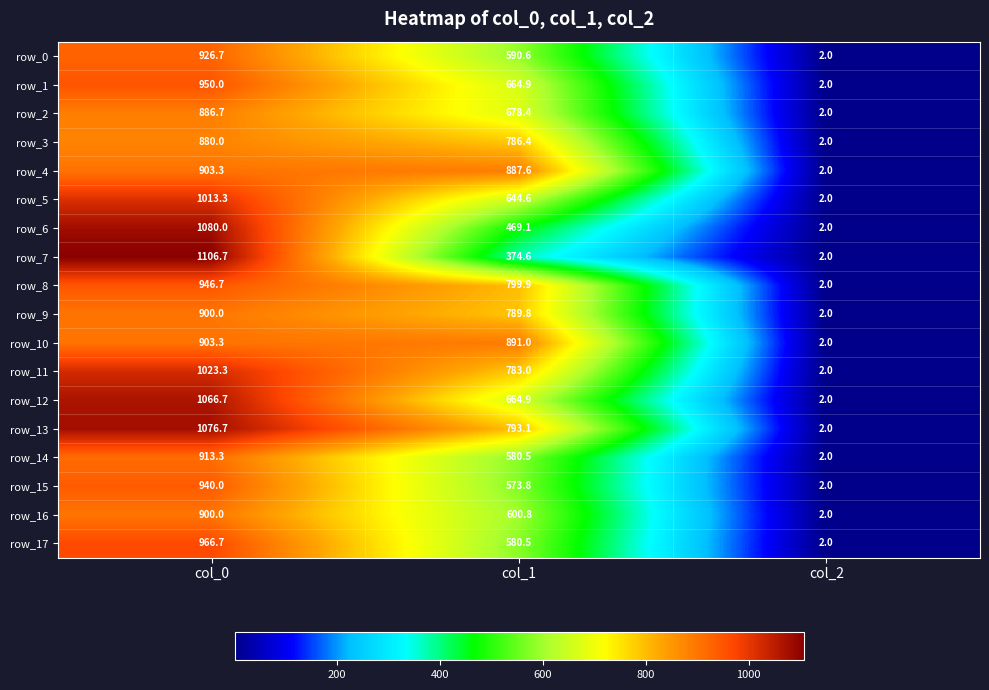

The value of row_15 at col_0 is 940.0. True or false?

True